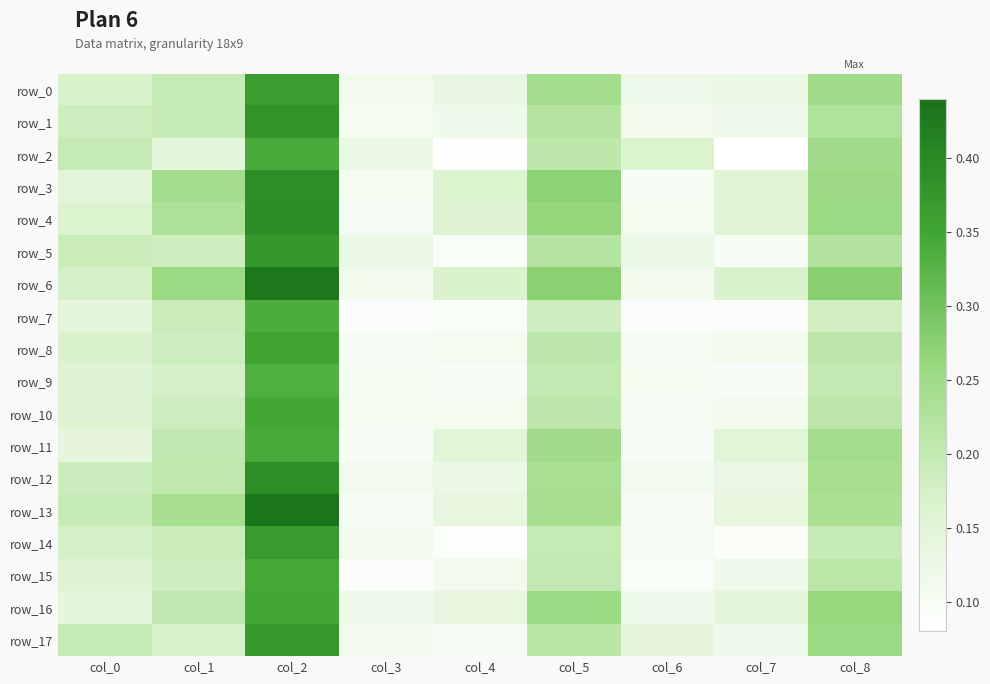

Reading left to right, what are all the values shown in this chart?

row_0: col_0=0.2	col_1=0.2	col_2=0.4	col_3=0.1	col_4=0.1	col_5=0.2	col_6=0.1	col_7=0.1	col_8=0.2
row_1: col_0=0.2	col_1=0.2	col_2=0.4	col_3=0.1	col_4=0.1	col_5=0.2	col_6=0.1	col_7=0.1	col_8=0.2
row_2: col_0=0.2	col_1=0.1	col_2=0.3	col_3=0.1	col_4=0.1	col_5=0.2	col_6=0.2	col_7=0.1	col_8=0.2
row_3: col_0=0.1	col_1=0.2	col_2=0.4	col_3=0.1	col_4=0.2	col_5=0.3	col_6=0.1	col_7=0.2	col_8=0.3
row_4: col_0=0.2	col_1=0.2	col_2=0.4	col_3=0.1	col_4=0.2	col_5=0.3	col_6=0.1	col_7=0.2	col_8=0.3
row_5: col_0=0.2	col_1=0.2	col_2=0.4	col_3=0.1	col_4=0.1	col_5=0.2	col_6=0.1	col_7=0.1	col_8=0.2
row_6: col_0=0.2	col_1=0.3	col_2=0.4	col_3=0.1	col_4=0.2	col_5=0.3	col_6=0.1	col_7=0.2	col_8=0.3
row_7: col_0=0.1	col_1=0.2	col_2=0.3	col_3=0.1	col_4=0.1	col_5=0.2	col_6=0.1	col_7=0.1	col_8=0.2
row_8: col_0=0.2	col_1=0.2	col_2=0.4	col_3=0.1	col_4=0.1	col_5=0.2	col_6=0.1	col_7=0.1	col_8=0.2
row_9: col_0=0.2	col_1=0.2	col_2=0.3	col_3=0.1	col_4=0.1	col_5=0.2	col_6=0.1	col_7=0.1	col_8=0.2
row_10: col_0=0.2	col_1=0.2	col_2=0.3	col_3=0.1	col_4=0.1	col_5=0.2	col_6=0.1	col_7=0.1	col_8=0.2
row_11: col_0=0.1	col_1=0.2	col_2=0.3	col_3=0.1	col_4=0.1	col_5=0.2	col_6=0.1	col_7=0.1	col_8=0.2
row_12: col_0=0.2	col_1=0.2	col_2=0.4	col_3=0.1	col_4=0.1	col_5=0.2	col_6=0.1	col_7=0.1	col_8=0.2
row_13: col_0=0.2	col_1=0.2	col_2=0.4	col_3=0.1	col_4=0.1	col_5=0.2	col_6=0.1	col_7=0.1	col_8=0.2
row_14: col_0=0.2	col_1=0.2	col_2=0.4	col_3=0.1	col_4=0.1	col_5=0.2	col_6=0.1	col_7=0.1	col_8=0.2
row_15: col_0=0.2	col_1=0.2	col_2=0.3	col_3=0.1	col_4=0.1	col_5=0.2	col_6=0.1	col_7=0.1	col_8=0.2
row_16: col_0=0.1	col_1=0.2	col_2=0.3	col_3=0.1	col_4=0.1	col_5=0.3	col_6=0.1	col_7=0.1	col_8=0.3
row_17: col_0=0.2	col_1=0.2	col_2=0.4	col_3=0.1	col_4=0.1	col_5=0.2	col_6=0.1	col_7=0.1	col_8=0.3